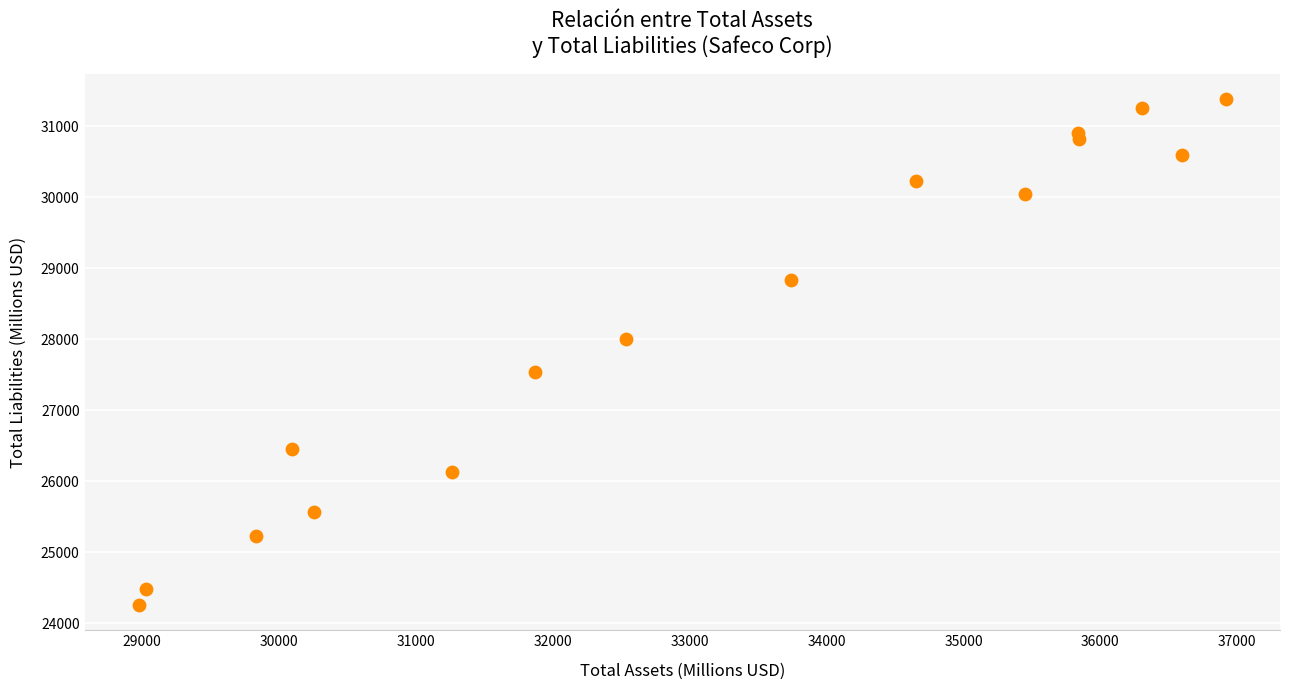

What is the range of X values (max minus min)?

7940.3